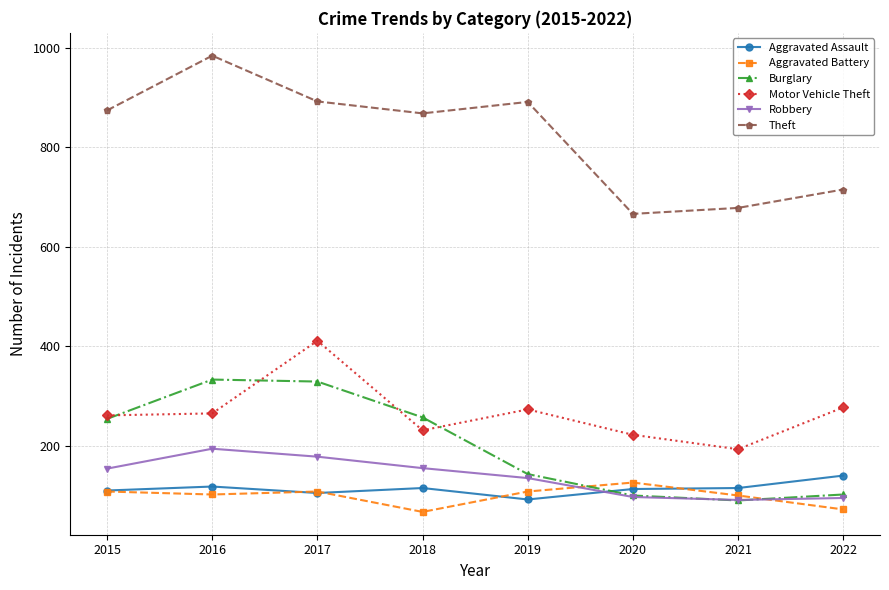

How many data points in Theft are less than 874?

4